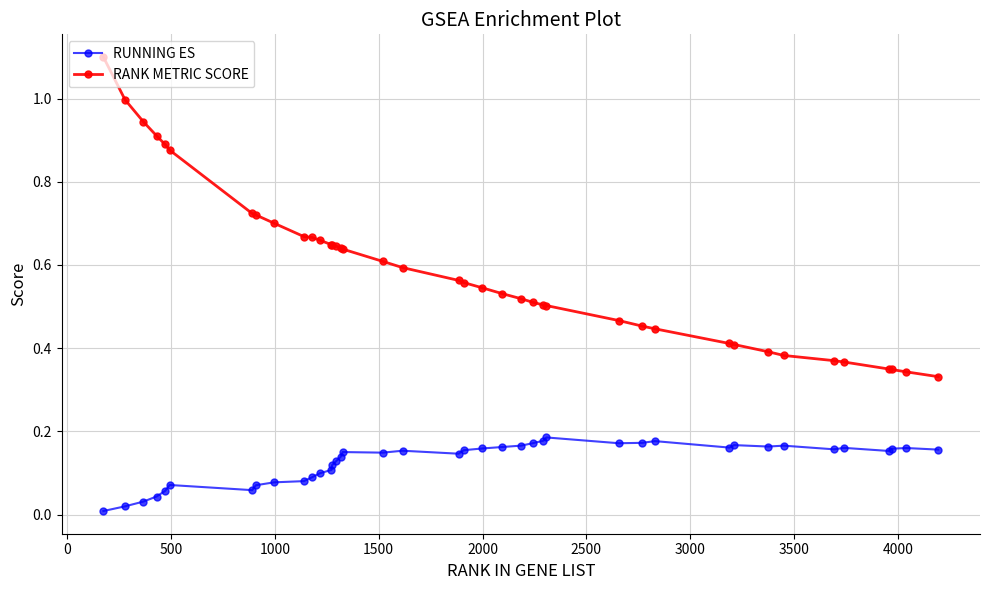

At how many categories does at least one series exceed 0?

40